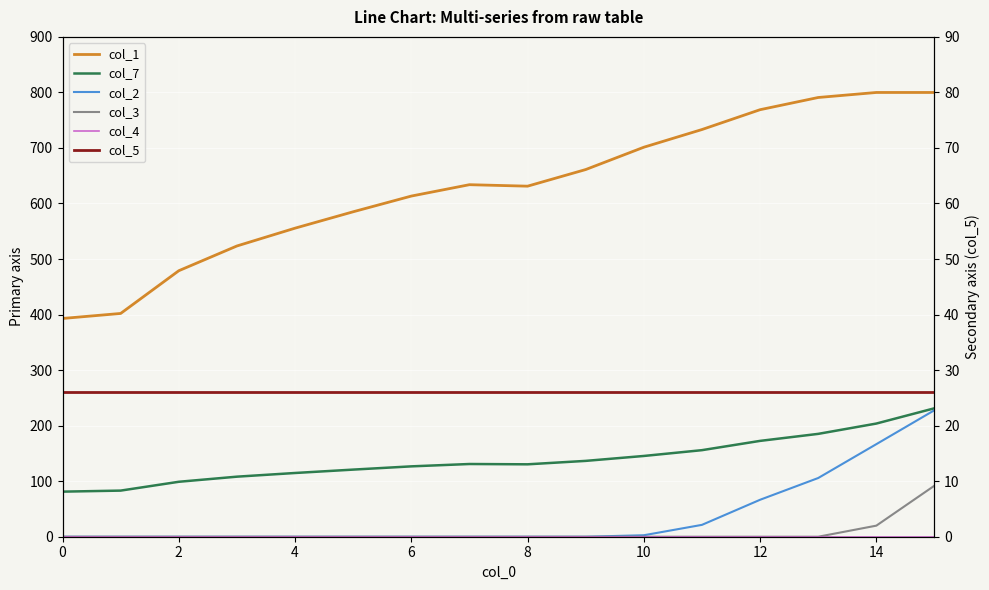

Which has a higher value, 15 or 10?

15